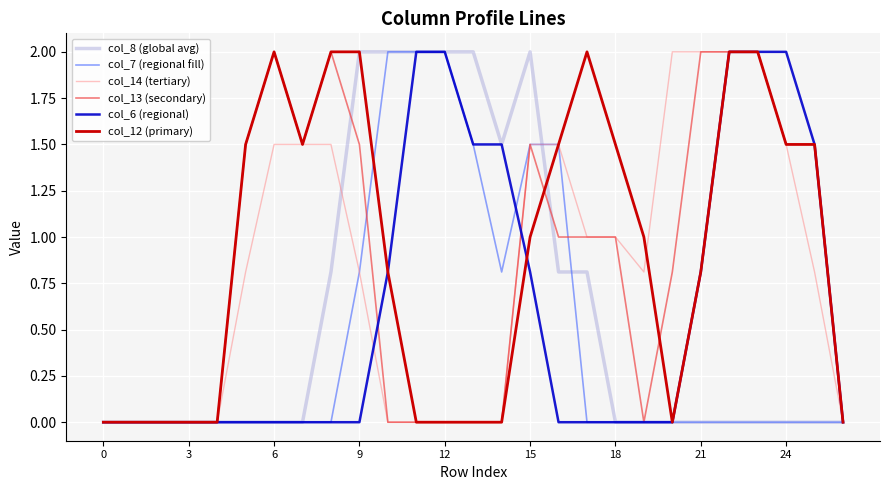

What is the greatest value displayed?

2.0